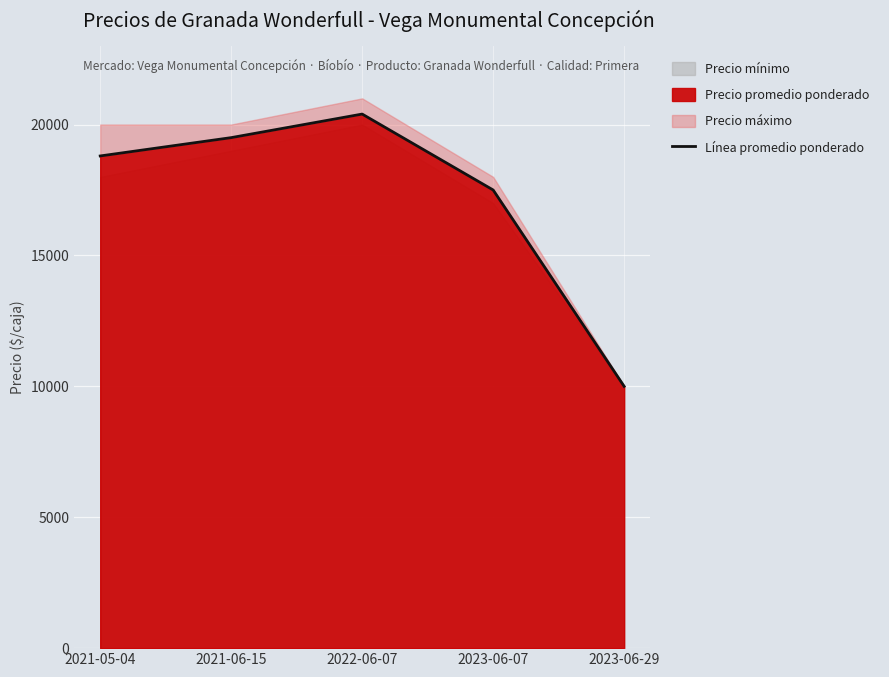

What position from the left is 2021-06-15?

2